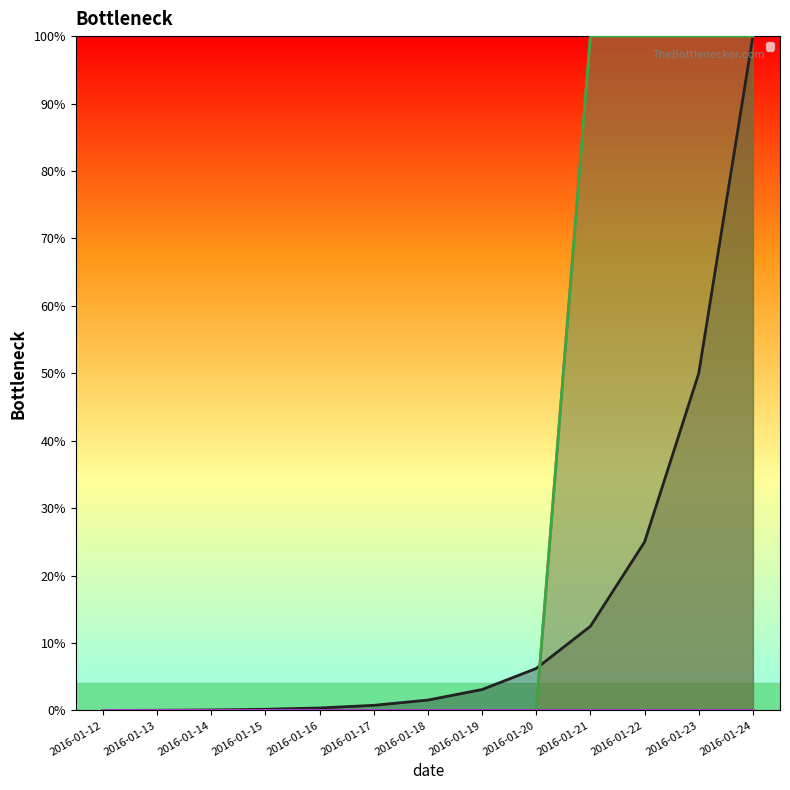

What is the value of the _id_operation point at the 11th from the left?

100.0